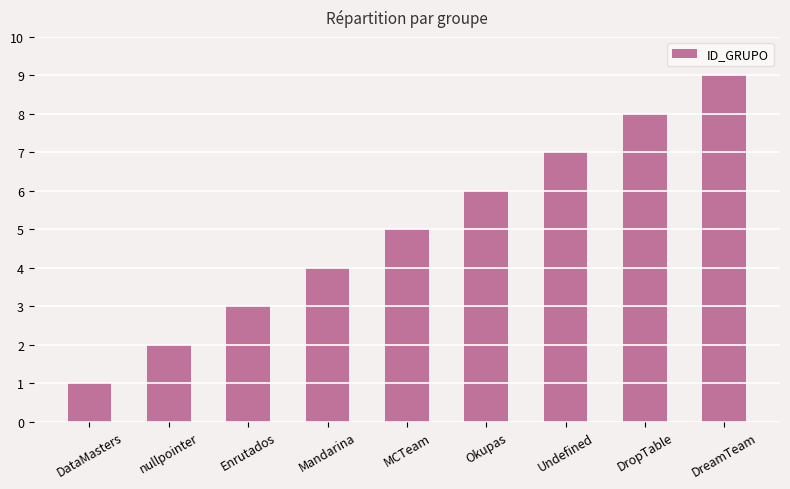

Reading left to right, extract all data points from this chart.

DataMasters=1	nullpointer=2	Enrutados=3	Mandarina=4	MCTeam=5	Okupas=6	Undefined=7	DropTable=8	DreamTeam=9